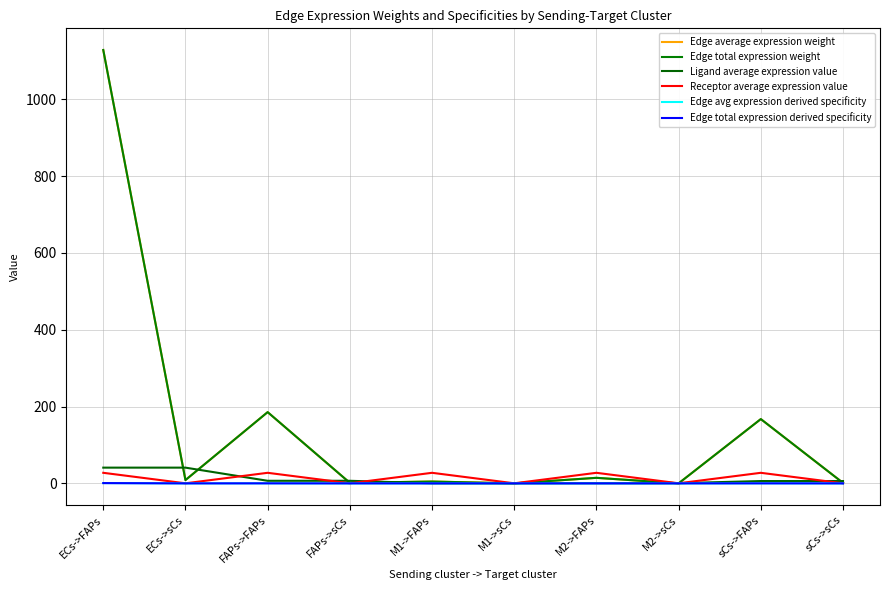

What is the sum of all Ligand average expression value values?

109.0